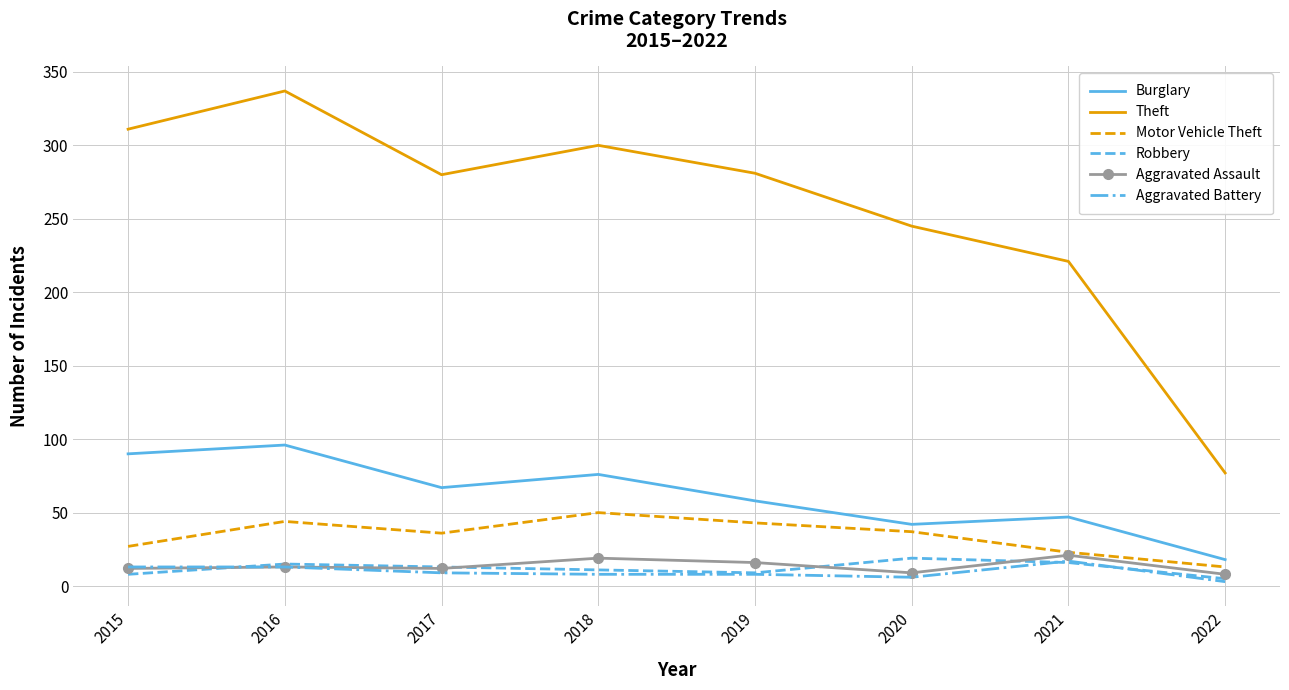

At which category does the chart reach its minimum across all series?

2022